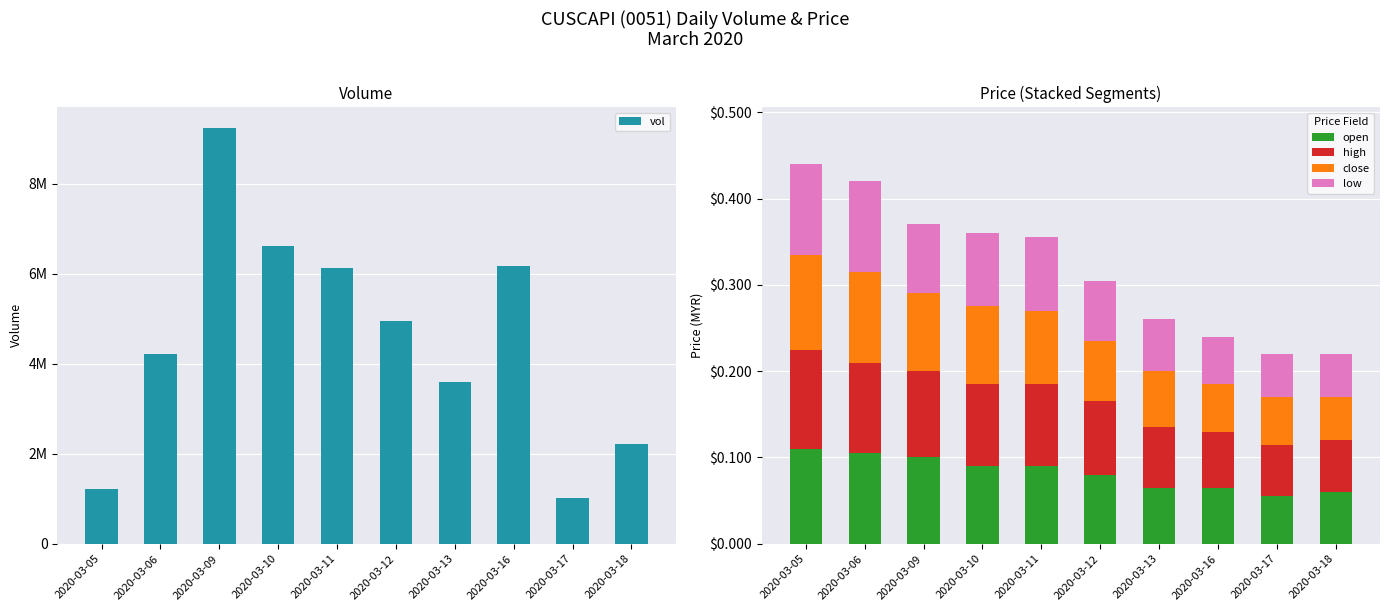

At 2020-03-13, list the series in order from largest to smallest.

vol, high, close, open, low